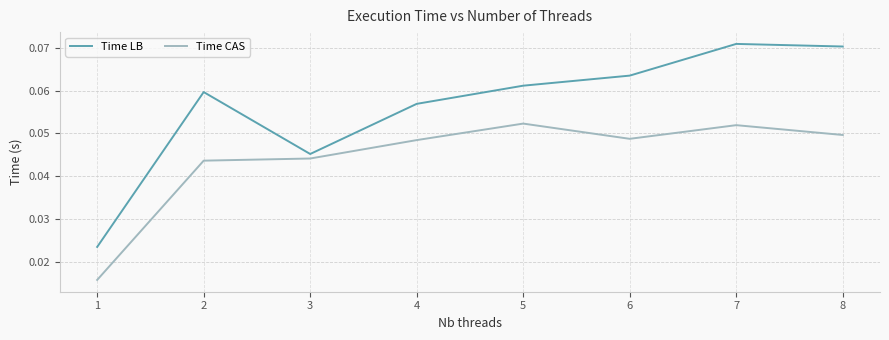

Rank the series by their average value, from lowest to highest.

Time CAS, Time LB